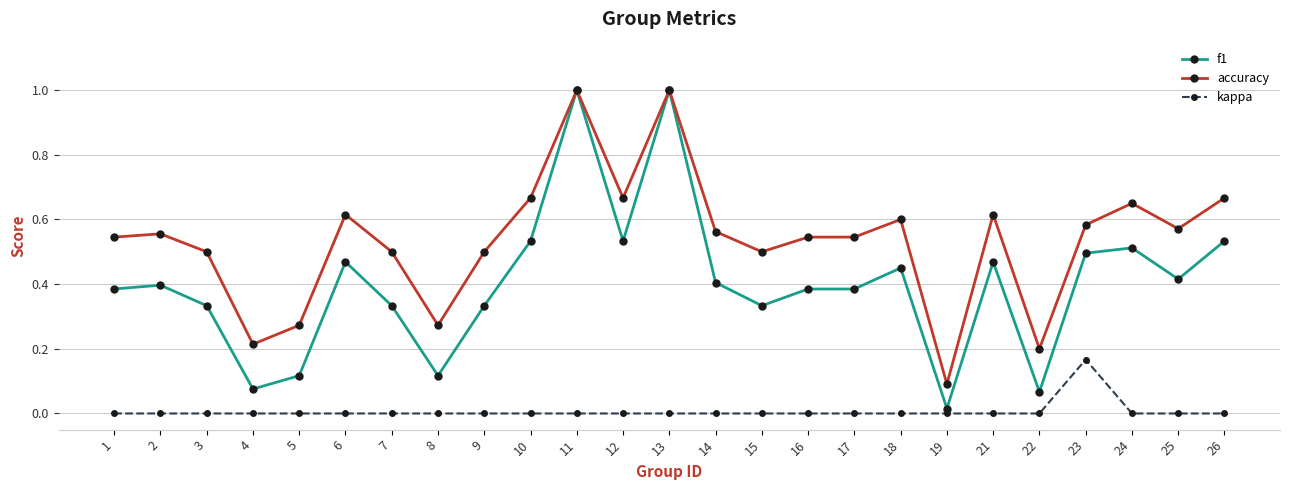

What is the greatest value displayed?

1.0